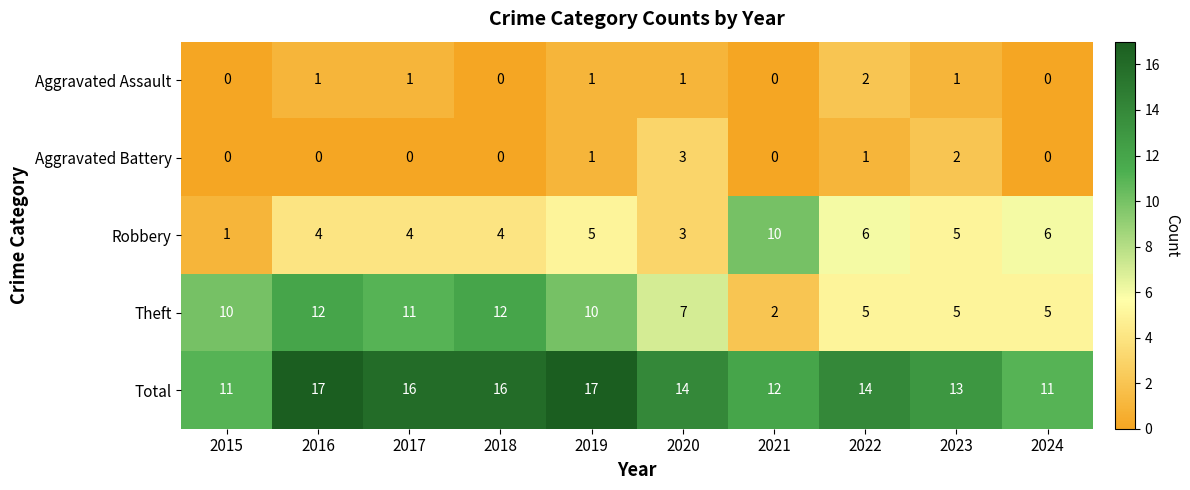

Rank the series by their maximum value, from lowest to highest.

Aggravated Assault, Aggravated Battery, Robbery, Theft, Total